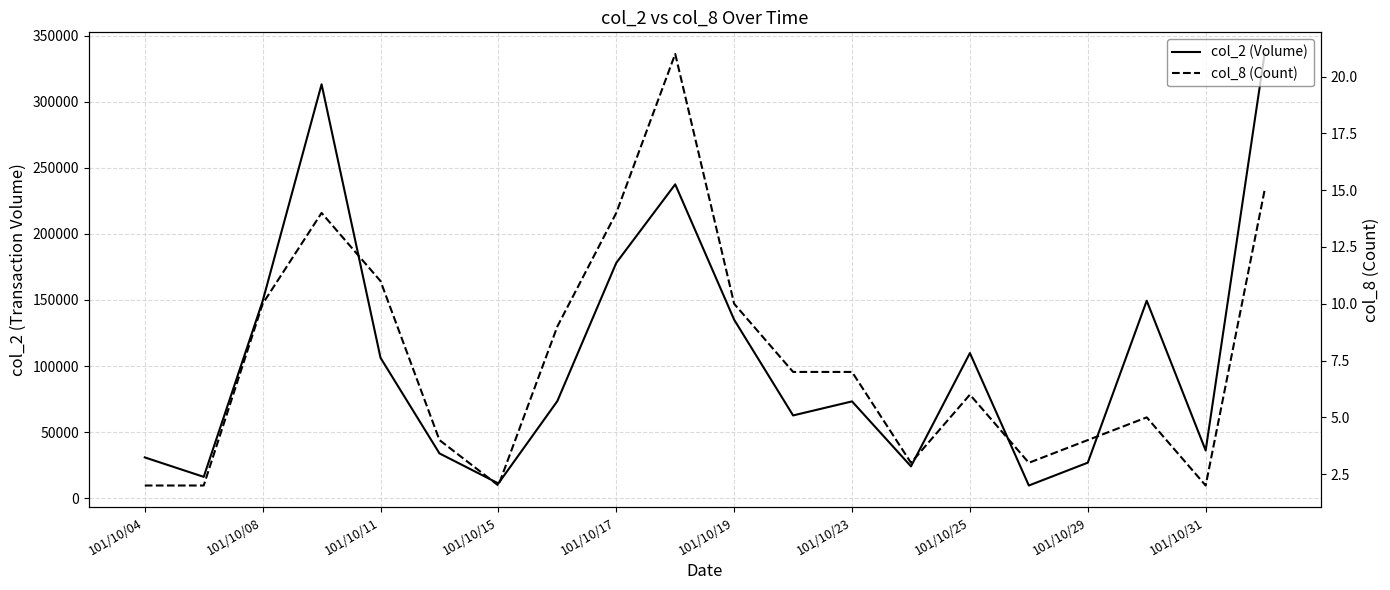

Which series has the largest total across all categories?

col_2 (Volume)